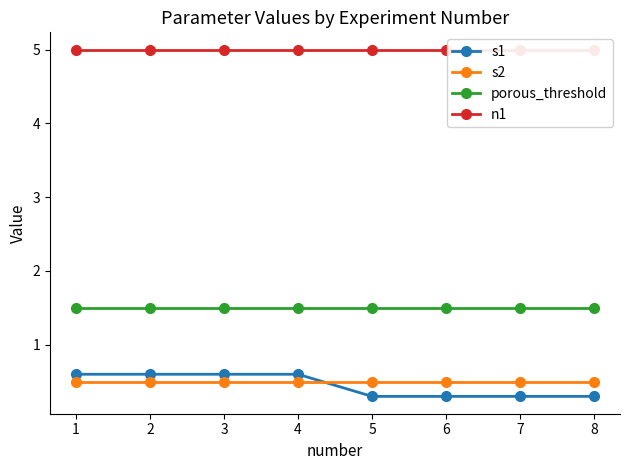

Which category has the lowest value across all series?

5